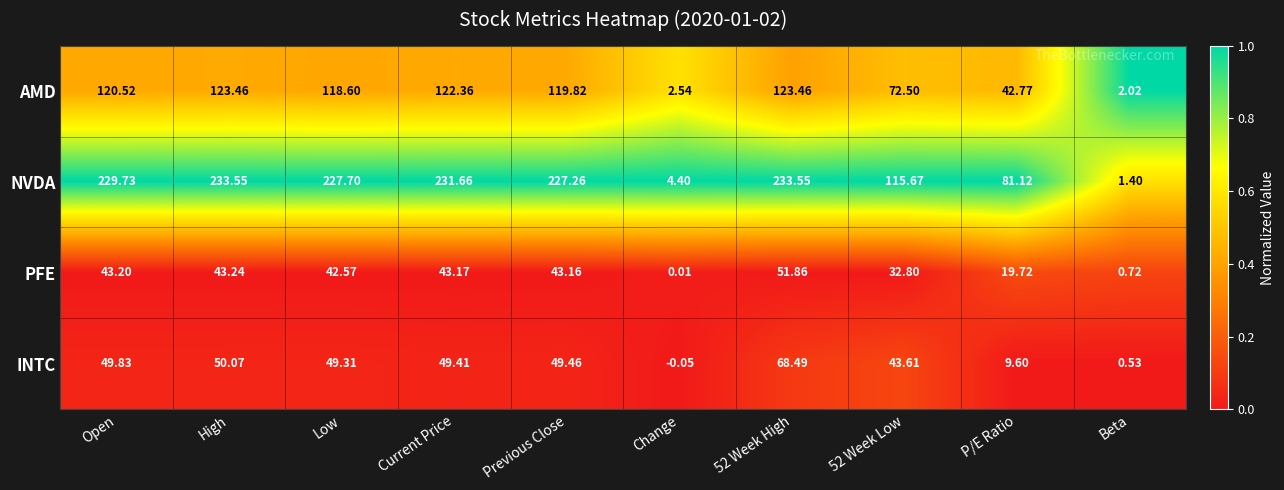

Which series has the largest total across all categories?

NVDA